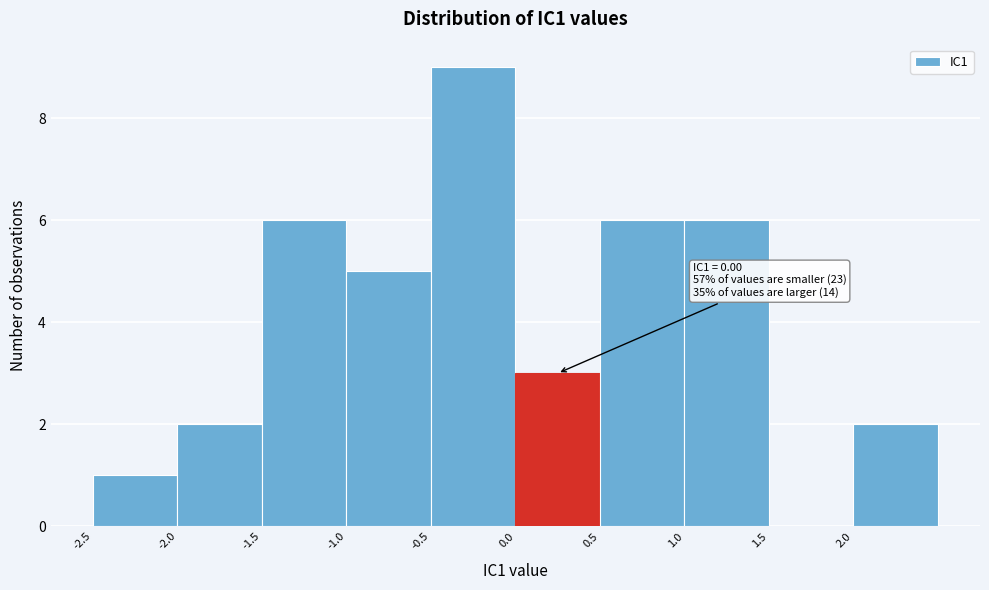

Which range on the x-axis has the tallest bar?

-0.5 to 0.0